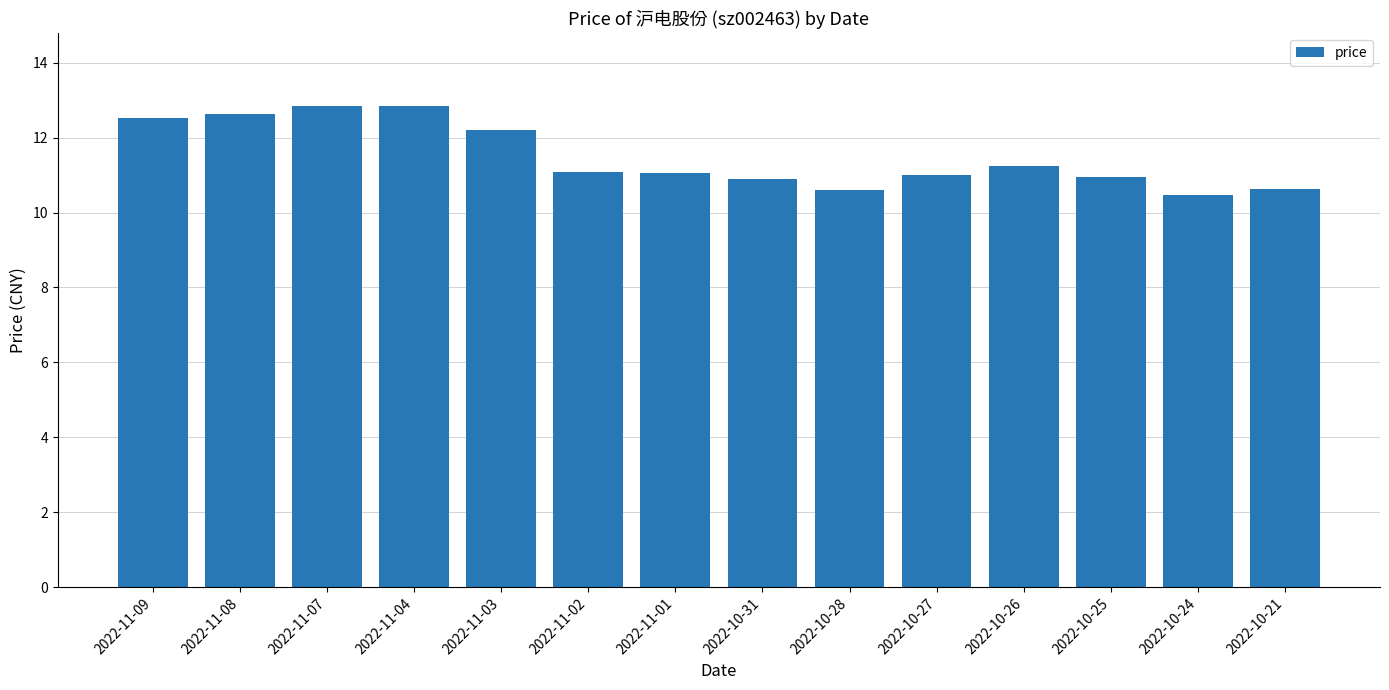

What is the label of the 11th bar from the left?

2022-10-26